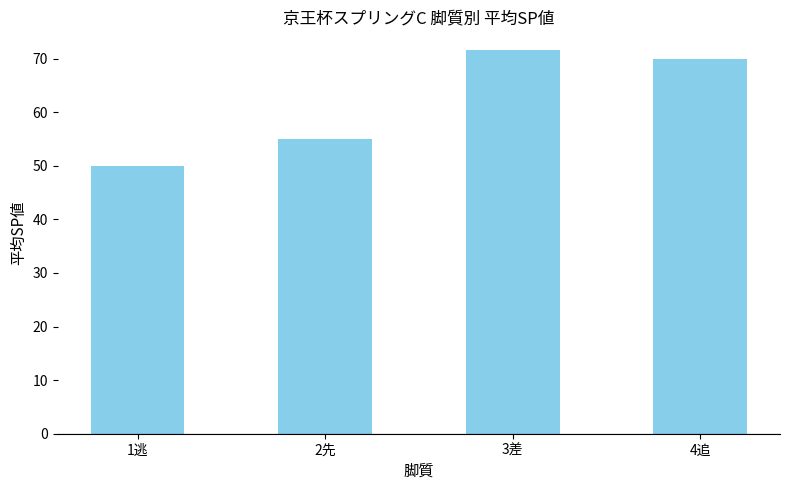

What is the greatest value displayed?

71.5